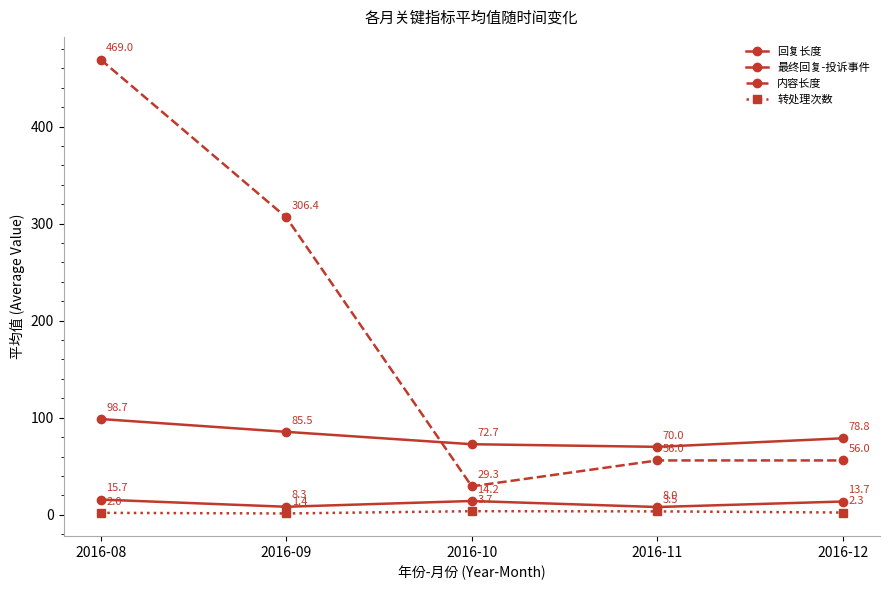

How many lines are shown in the chart?

4